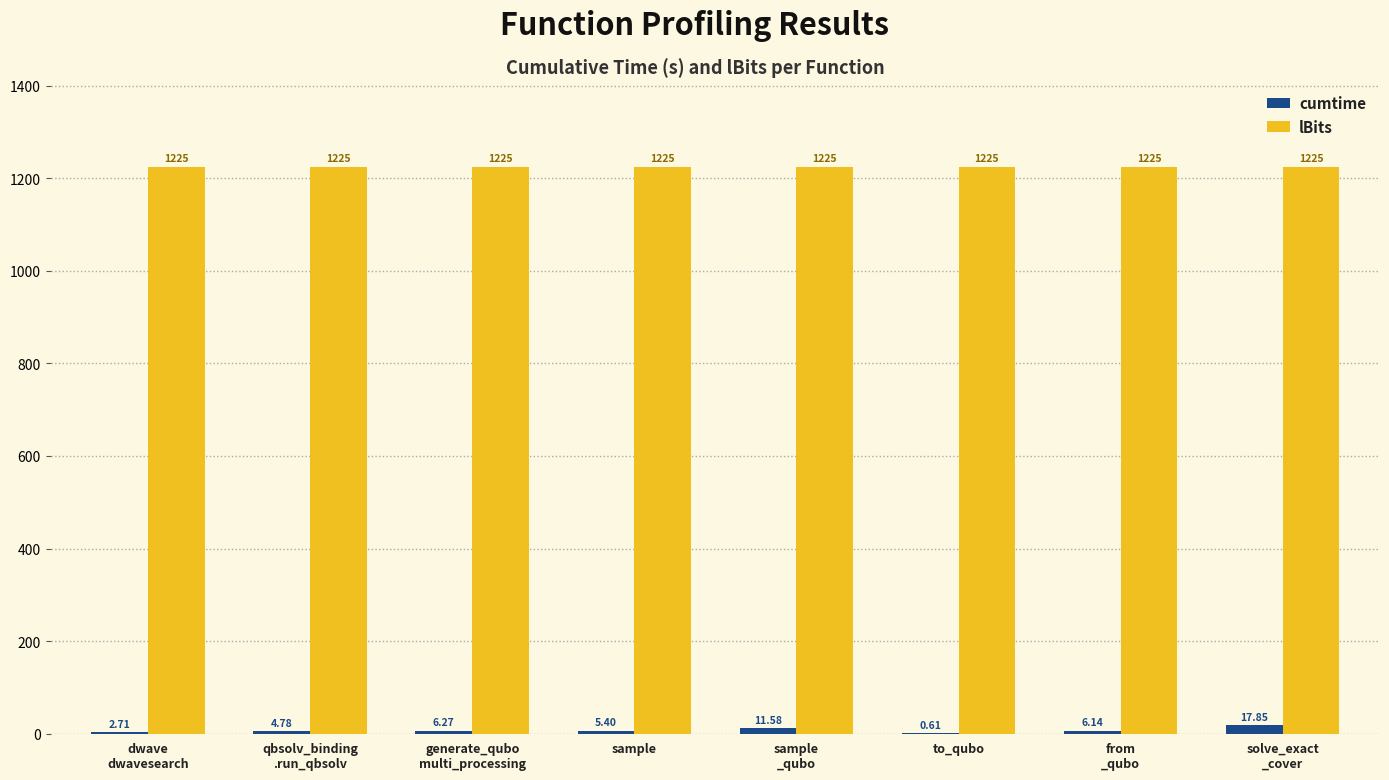

Is the value of cumtime at to_qubo greater than the value of lBits at to_qubo?

No